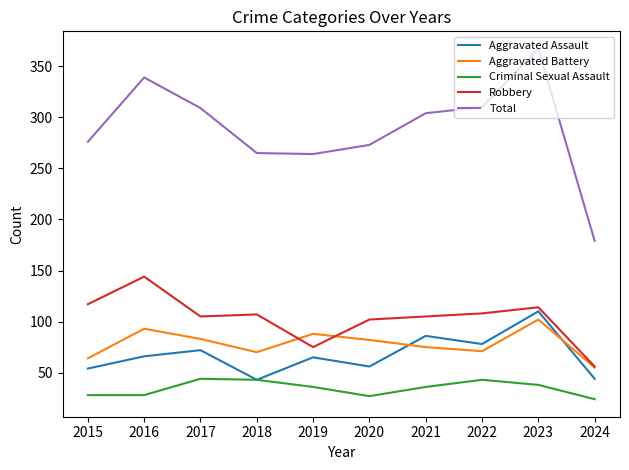

True or false: Total and Robbery cross at least once.

False